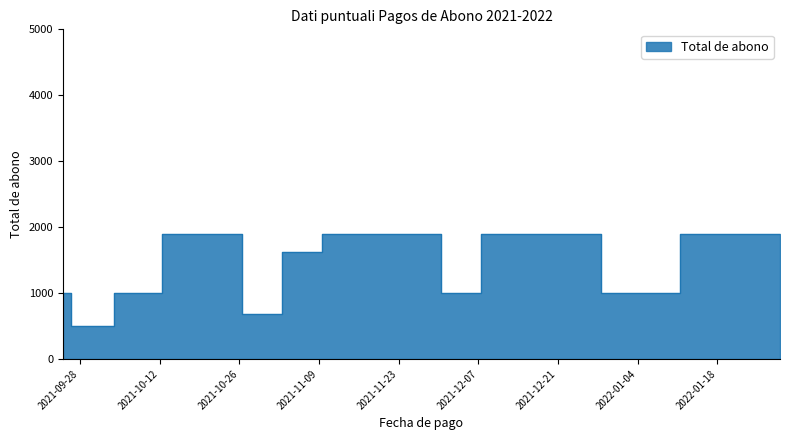

What is the ratio of the value at 2021-09-25 to the value at 2021-11-27?

0.5